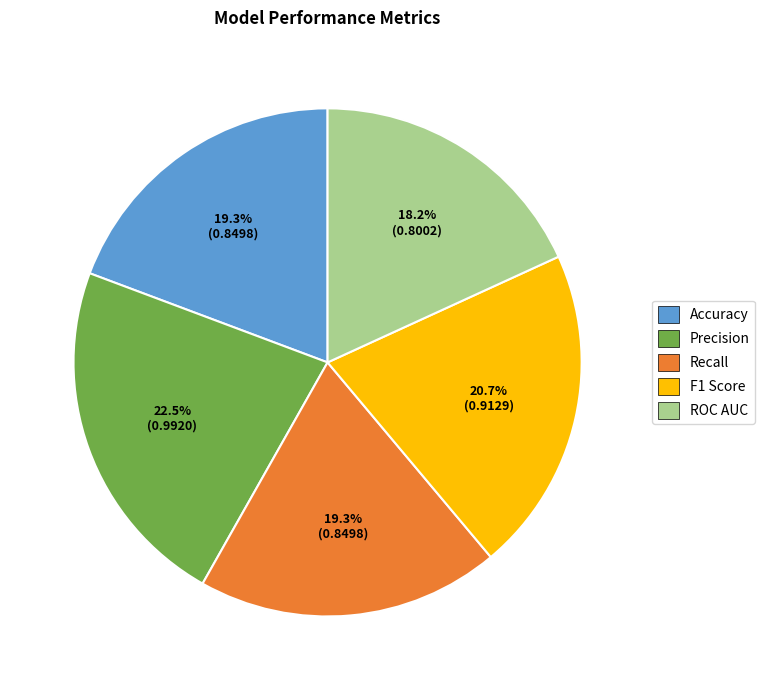

Between Recall and Precision, which is larger?

Precision